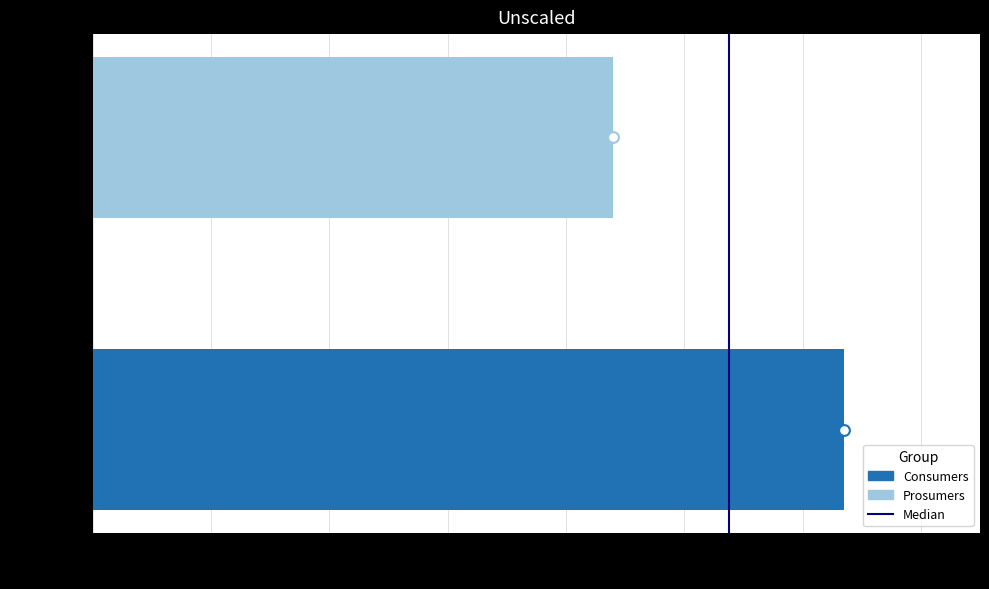

What is the change in value from 0 to 100?

+1